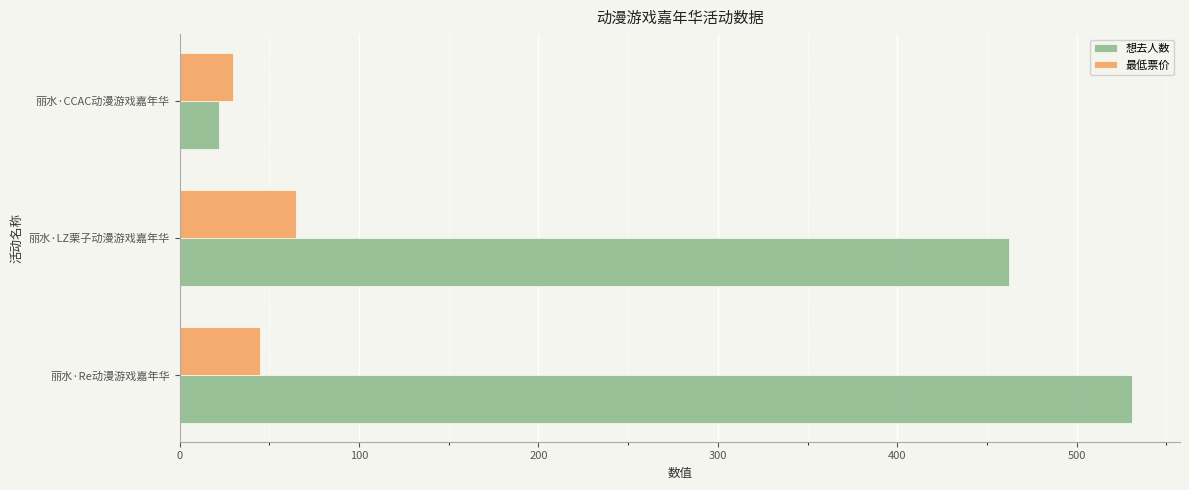

List the series in order of their overall mean, lowest first.

最低票价, 想去人数